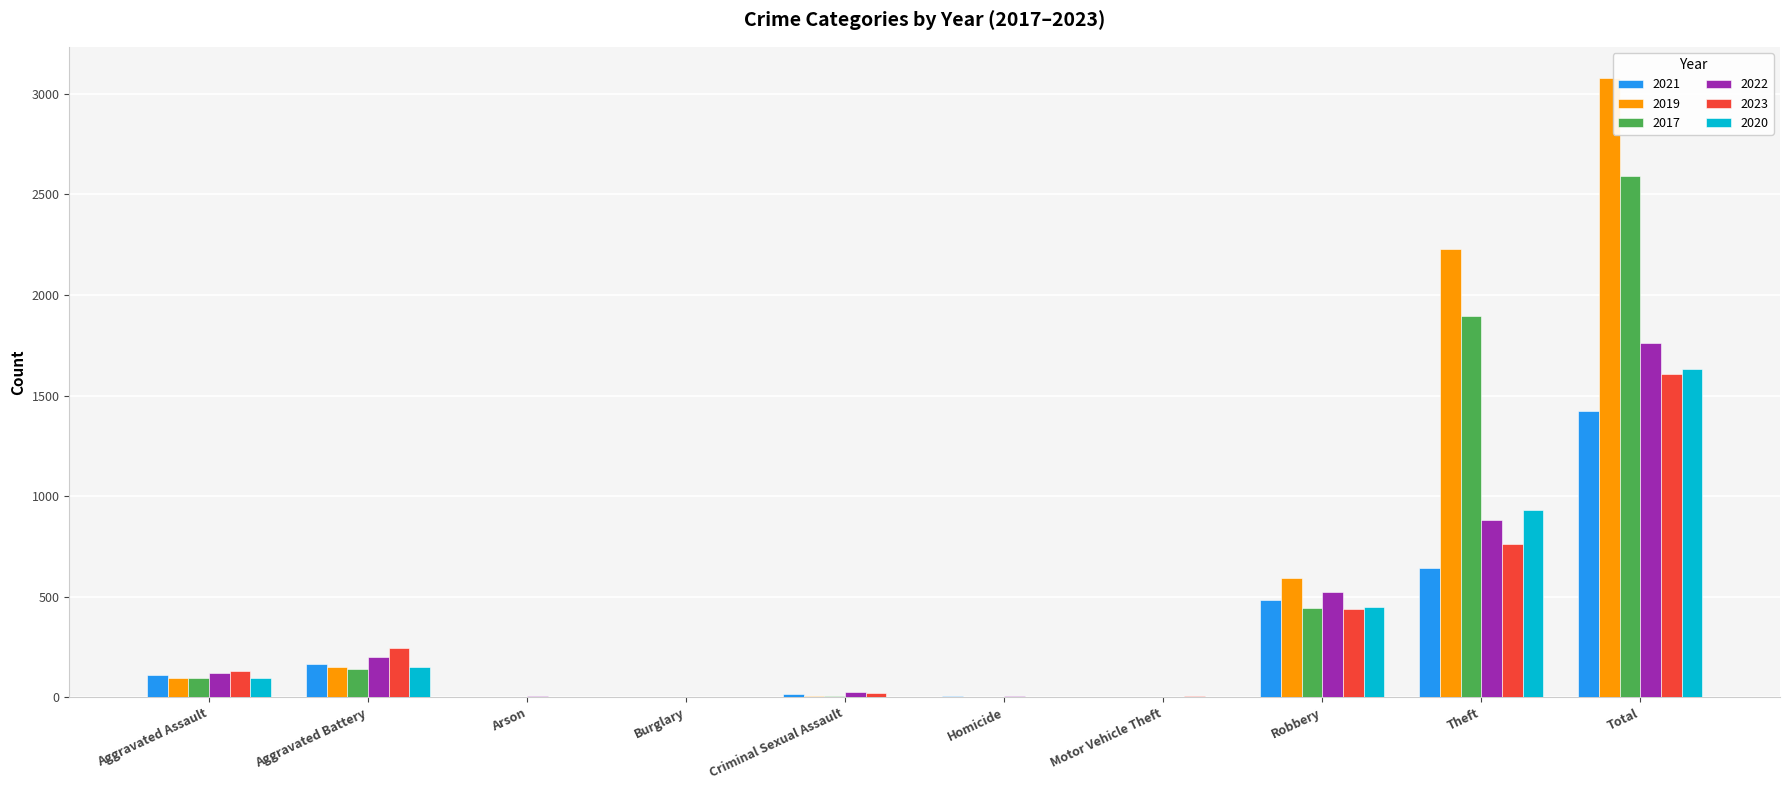

Read the 2022 value at Robbery.

521